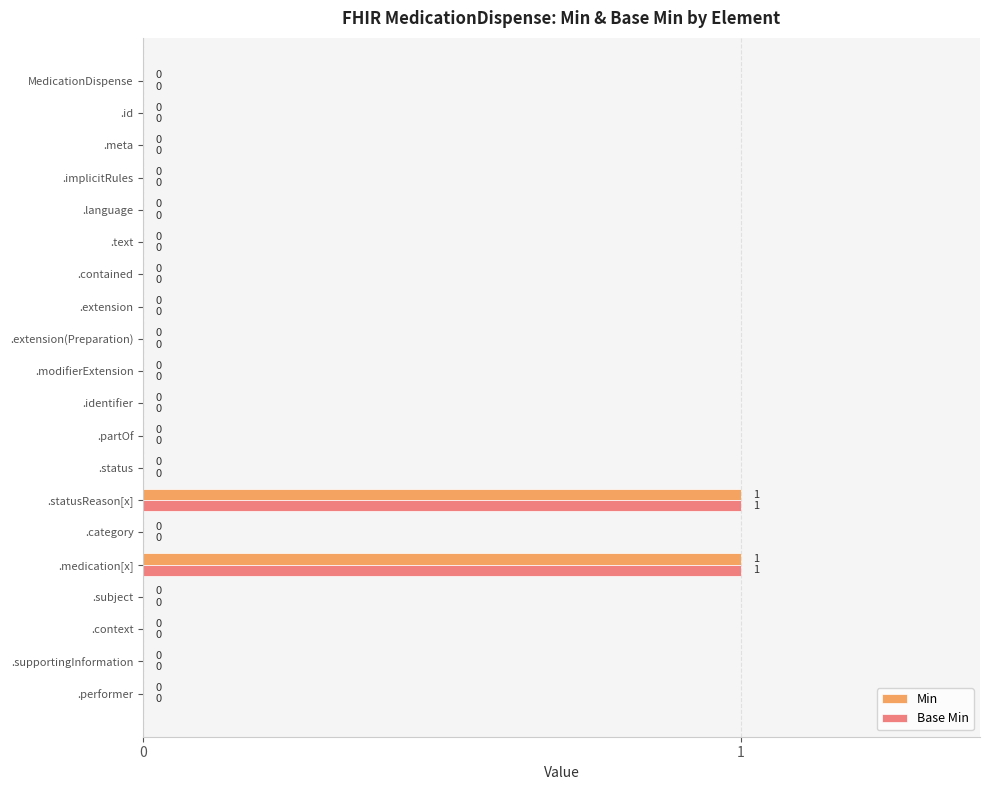

Is the value of Base Min at .partOf greater than the value of Min at .statusReason[x]?

No